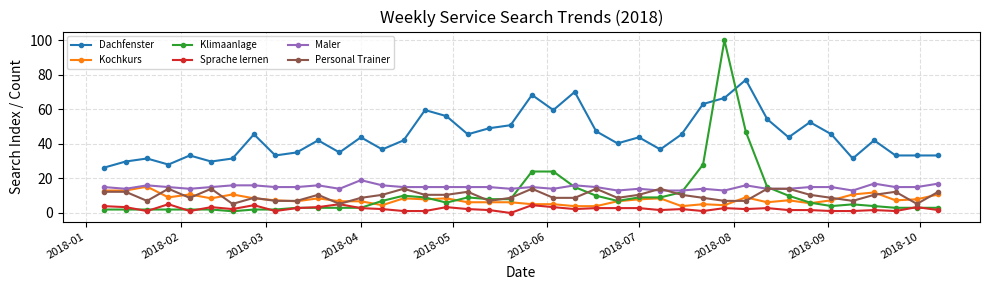

Reading right to left, extract all data points from this chart.

Dachfenster: 33.3	33.3	33.3	42.0	31.5	45.5	52.6	43.8	54.3	77.1	66.6	63.1	45.5	36.8	43.8	40.3	47.3	70.1	59.6	68.3	50.8	49.1	45.5	56.1	59.6	42.0	36.8	43.8	35.0	42.0	35.0	33.3	45.5	31.5	29.8	33.3	28.0	31.5	29.8	26.3
Kochkurs: 10.7	7.9	7.3	11.9	10.7	7.3	5.6	7.3	6.2	9.0	4.5	5.1	4.0	8.5	7.9	6.8	4.0	4.0	5.1	5.1	6.2	6.2	6.2	8.5	7.9	8.5	4.5	6.8	6.8	8.5	6.8	7.3	8.5	10.7	8.5	10.7	9.0	15.2	13.0	13.0
Klimaanlage: 3.0	3.0	3.0	4.0	5.0	4.0	6.0	10.0	15.0	47.0	100.0	28.0	12.0	9.0	9.0	7.0	10.0	15.0	24.0	24.0	8.0	8.0	9.0	6.0	9.0	10.0	7.0	3.0	3.0	3.0	3.0	2.0	2.0	1.0	2.0	2.0	2.0	2.0	2.0	2.0
Sprache lernen: 1.7	3.4	1.1	1.7	1.1	1.1	1.7	1.7	2.8	2.3	2.8	1.1	2.3	1.7	2.8	2.8	2.8	2.3	3.4	4.5	0.0	1.7	2.3	3.4	1.1	1.1	2.3	2.8	5.1	3.4	2.8	1.1	4.5	2.3	3.4	1.1	5.1	1.1	3.4	4.0
Maler: 17.0	15.0	15.0	17.0	13.0	15.0	15.0	14.0	14.0	16.0	13.0	14.0	13.0	13.0	14.0	13.0	15.0	16.0	14.0	15.0	14.0	15.0	15.0	15.0	15.0	15.0	16.0	19.0	14.0	16.0	15.0	15.0	16.0	16.0	15.0	14.0	15.0	16.0	14.0	15.0
Personal Trainer: 12.3	5.3	12.3	10.5	7.0	8.8	10.5	14.0	14.0	7.0	7.0	8.8	10.5	14.0	10.5	8.8	14.0	8.8	8.8	14.0	8.8	7.0	12.3	10.5	10.5	14.0	10.5	8.8	5.3	10.5	7.0	7.0	8.8	5.3	14.0	8.8	14.0	7.0	12.3	12.3